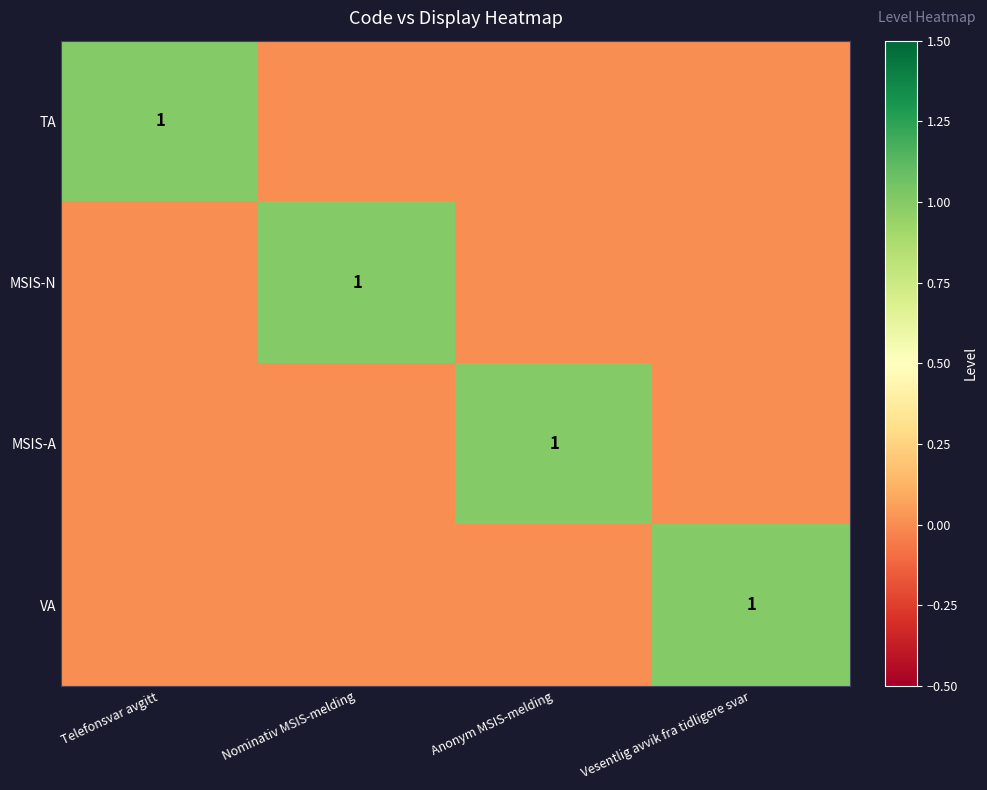

What is the sum of all VA values?

1